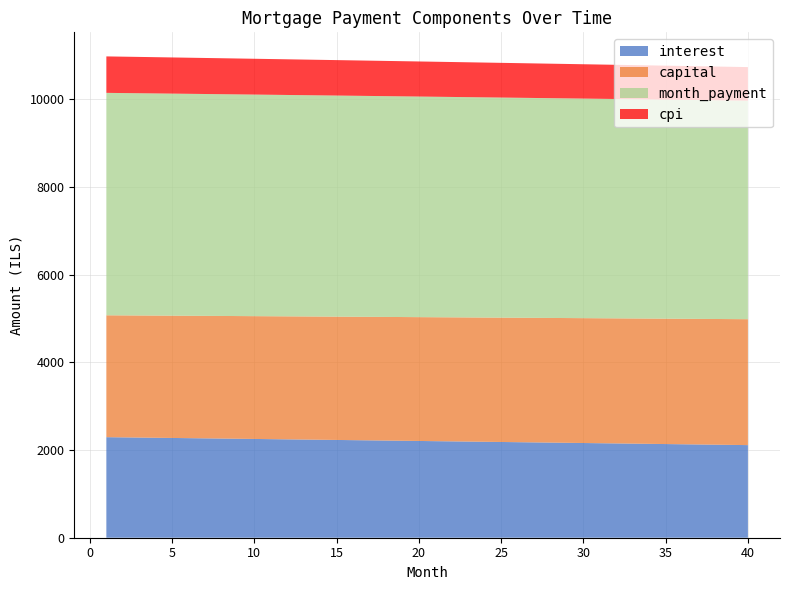

Reading left to right, what are all the values shown in this chart?

interest: 1=2293.6	2=2289.1	3=2284.6	4=2280.2	5=2275.7	6=2271.2	7=2266.7	8=2262.1	9=2257.6	10=2253.1	11=2248.5	12=2244.0	13=2239.4	14=2234.8	15=2230.2	16=2225.6	17=2221.0	18=2216.4	19=2211.8	20=2207.2	21=2202.5	22=2197.9	23=2193.2	24=2188.6	25=2183.9	26=2179.2	27=2174.5	28=2169.8	29=2165.1	30=2160.4	31=2155.6	32=2150.9	33=2146.2	34=2141.4	35=2136.6	36=2131.8	37=2127.1	38=2122.3	39=2117.5	40=2112.6
capital: 1=2780.1	2=2782.4	3=2784.7	4=2787.0	5=2789.4	6=2791.7	7=2794.0	8=2796.4	9=2798.7	10=2801.0	11=2803.3	12=2805.7	13=2808.0	14=2810.4	15=2812.7	16=2815.0	17=2817.4	18=2819.7	19=2822.1	20=2824.4	21=2826.8	22=2829.2	23=2831.5	24=2833.9	25=2836.2	26=2838.6	27=2841.0	28=2843.3	29=2845.7	30=2848.1	31=2850.4	32=2852.8	33=2855.2	34=2857.6	35=2860.0	36=2862.3	37=2864.7	38=2867.1	39=2869.5	40=2871.9
month_payment: 1=5073.7	2=5071.5	3=5069.4	4=5067.2	5=5065.0	6=5062.9	7=5060.7	8=5058.5	9=5056.3	10=5054.1	11=5051.9	12=5049.6	13=5047.4	14=5045.2	15=5042.9	16=5040.7	17=5038.4	18=5036.2	19=5033.9	20=5031.6	21=5029.3	22=5027.0	23=5024.7	24=5022.4	25=5020.1	26=5017.8	27=5015.5	28=5013.1	29=5010.8	30=5008.4	31=5006.1	32=5003.7	33=5001.3	34=4999.0	35=4996.6	36=4994.2	37=4991.8	38=4989.4	39=4987.0	40=4984.5
cpi: 1=831.7	2=830.1	3=828.5	4=826.8	5=825.2	6=823.6	7=821.9	8=820.3	9=818.6	10=817.0	11=815.3	12=813.6	13=812.0	14=810.3	15=808.7	16=807.0	17=805.3	18=803.6	19=801.9	20=800.3	21=798.6	22=796.9	23=795.2	24=793.5	25=791.8	26=790.1	27=788.4	28=786.7	29=784.9	30=783.2	31=781.5	32=779.8	33=778.0	34=776.3	35=774.6	36=772.8	37=771.1	38=769.3	39=767.6	40=765.8